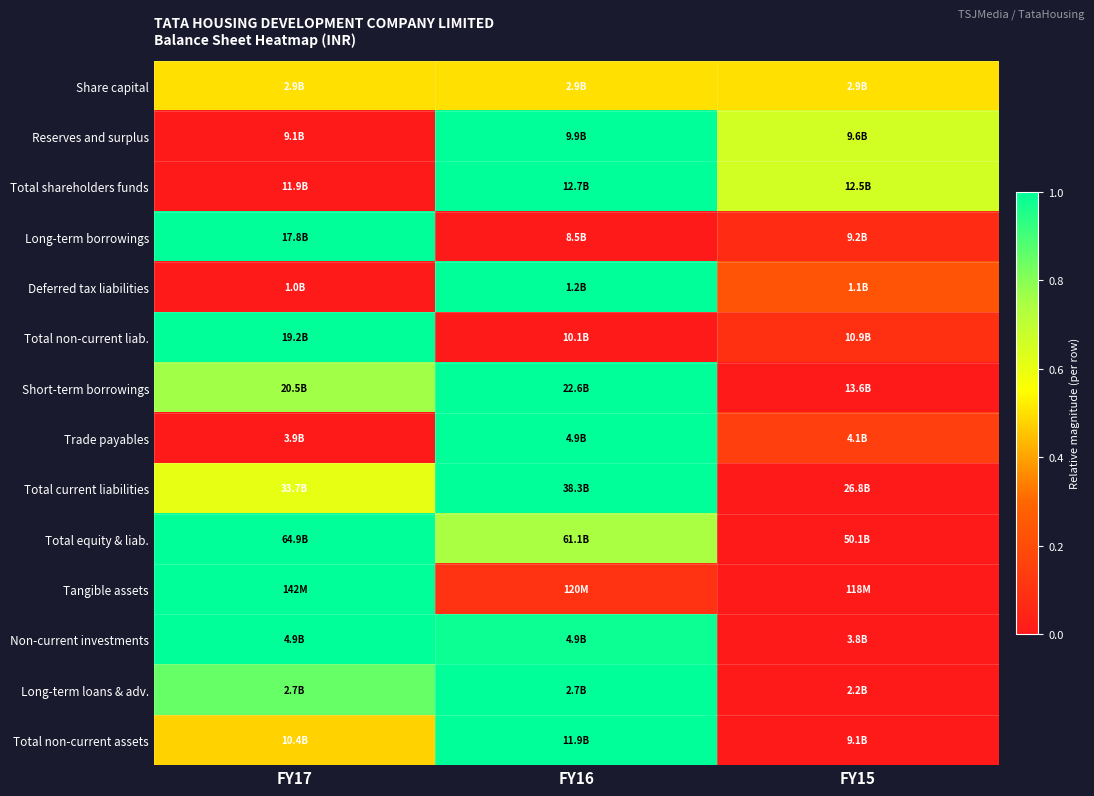

Count the number of data series in this chart.

14